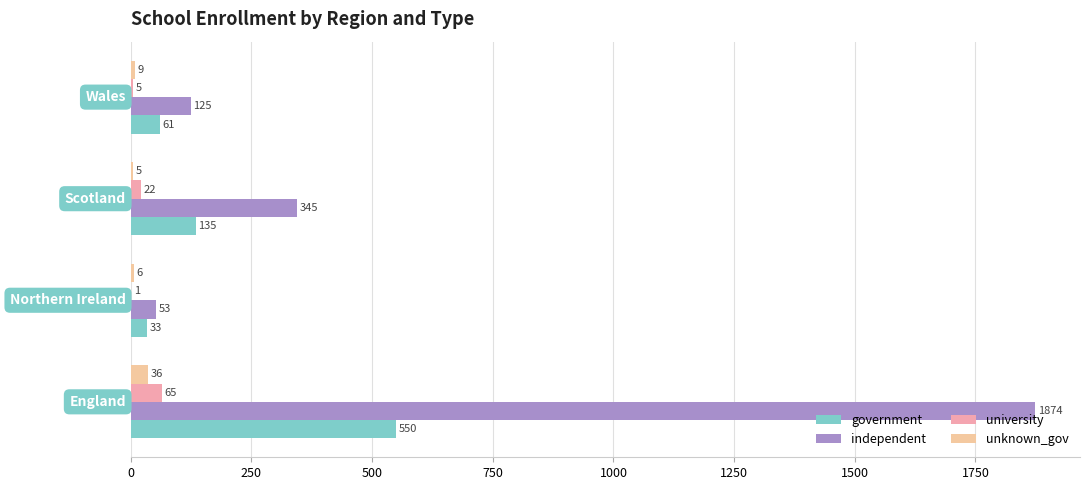

At how many categories does at least one series exceed 1122?

1